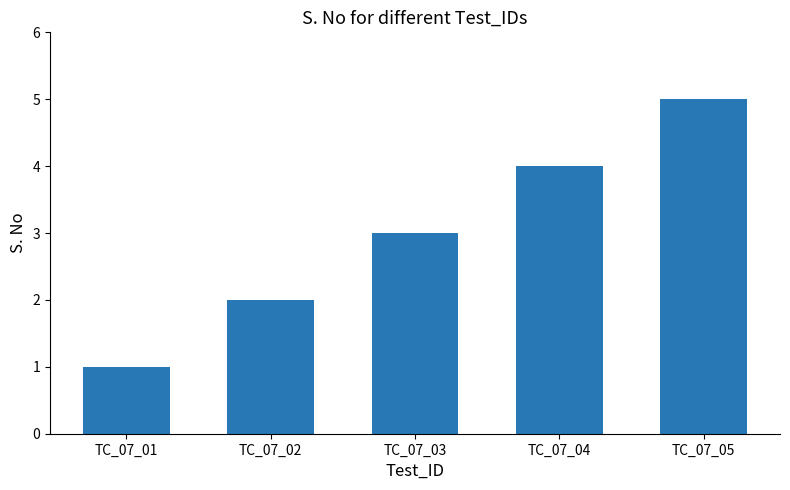

Rank the categories by value from lowest to highest.

TC_07_01, TC_07_02, TC_07_03, TC_07_04, TC_07_05